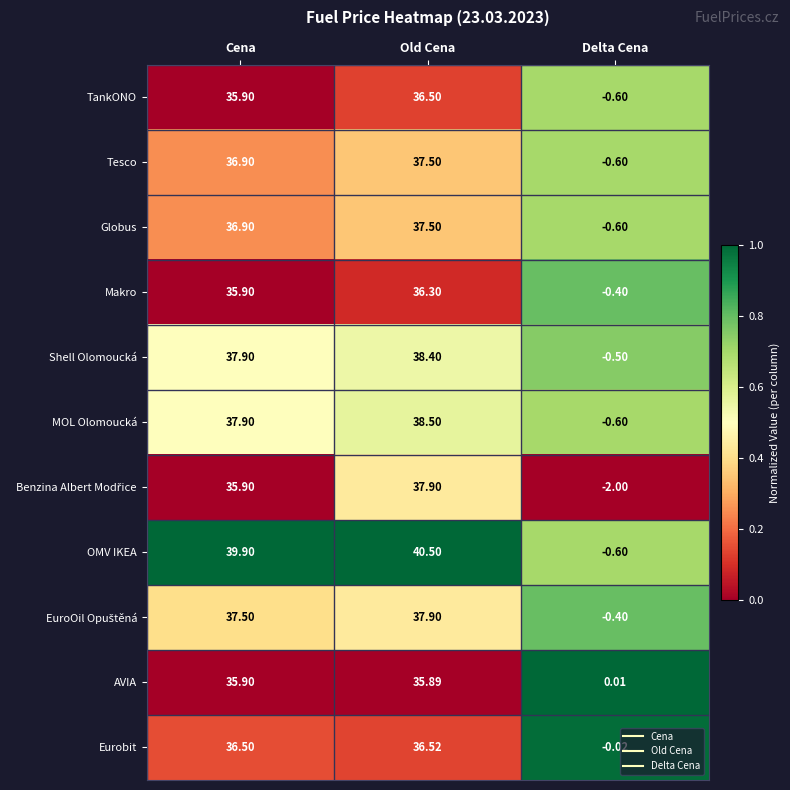

Rank the categories by AVIA value from lowest to highest.

Delta Cena, Old Cena, Cena